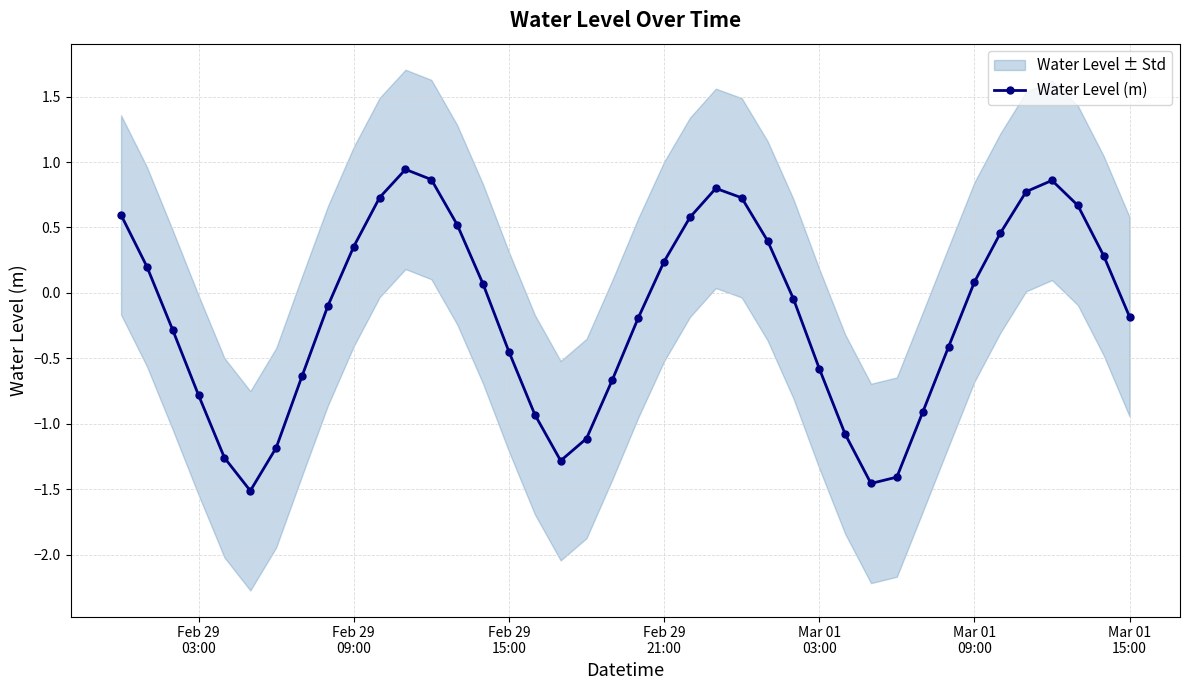

True or false: Water Level (m) has more than 0 points higher than both neighbors.

True